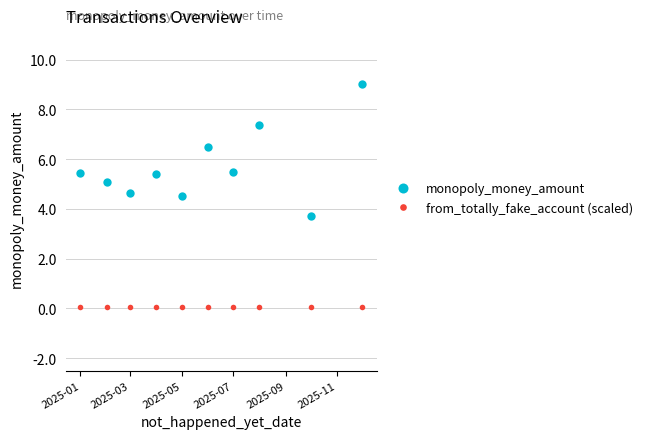

True or false: from_totally_fake_account (scaled) and monopoly_money_amount intersect in this chart.

False